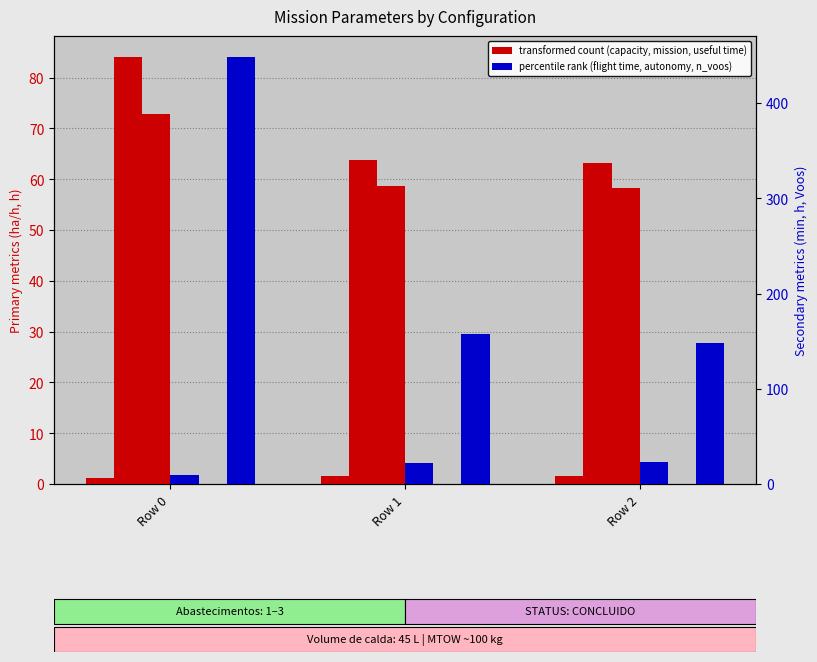

Rank the categories by Autonomia Projetada [h] value from lowest to highest.

Row 0, Row 1, Row 2